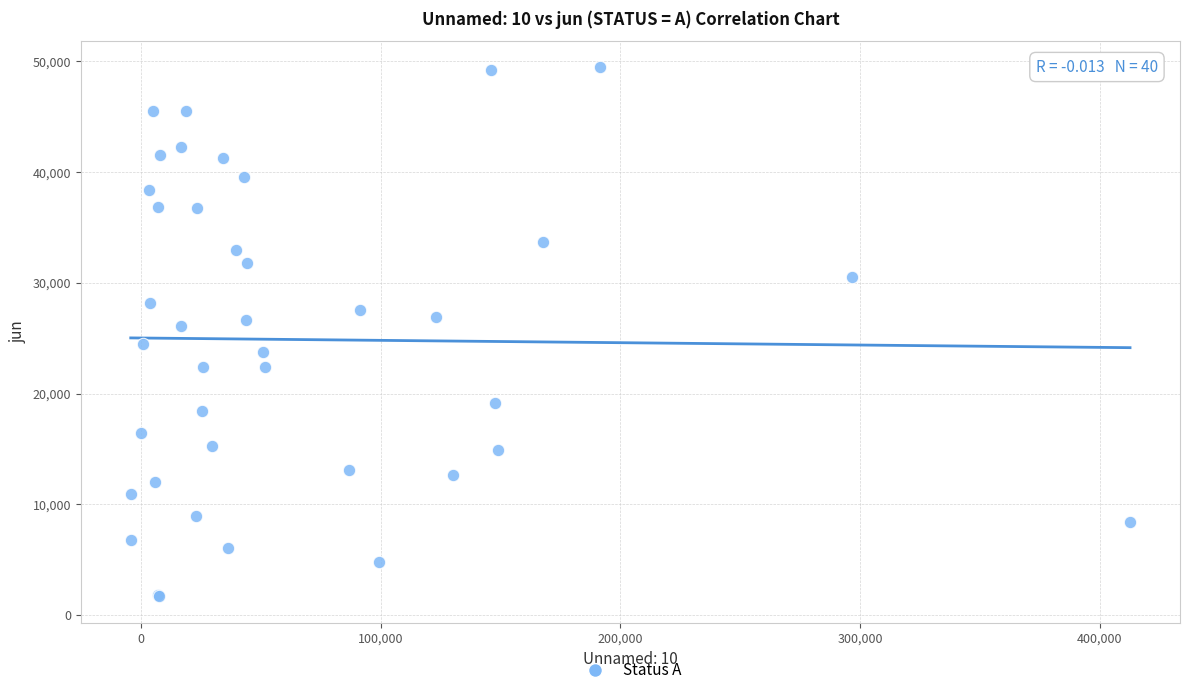

What Y value in the scatter plot is closest to 25574?

26119.8